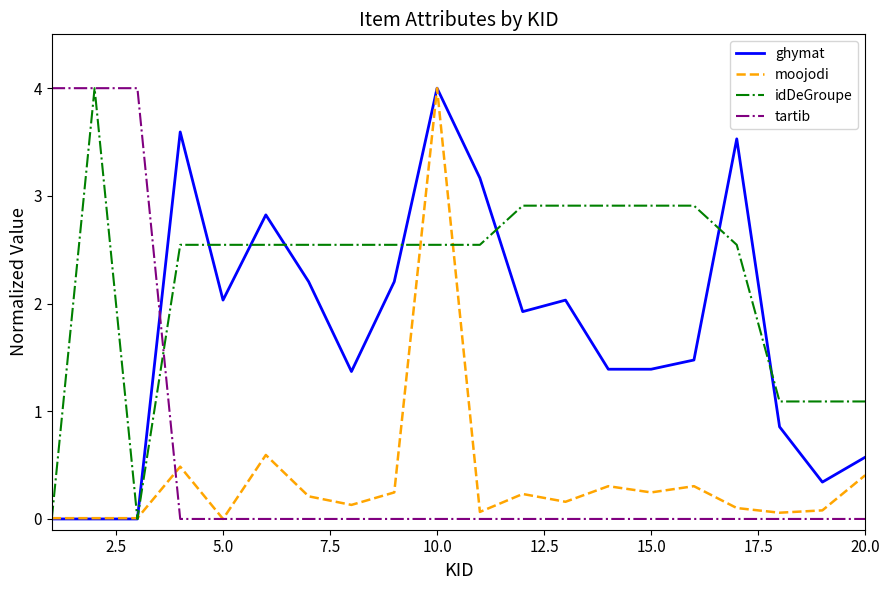

Which series has the largest total across all categories?

idDeGroupe